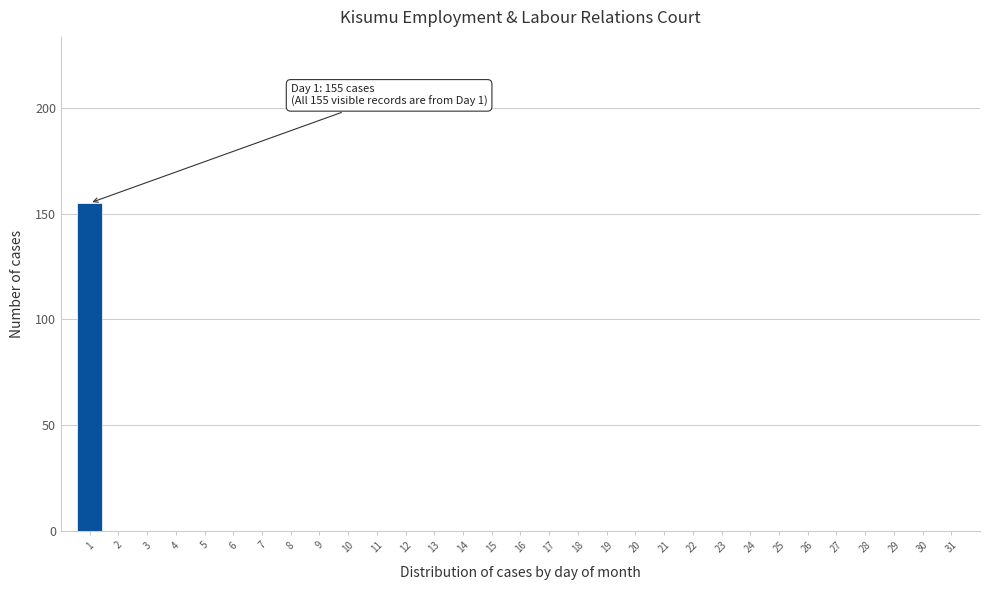

What is the maximum value shown in the chart?

155